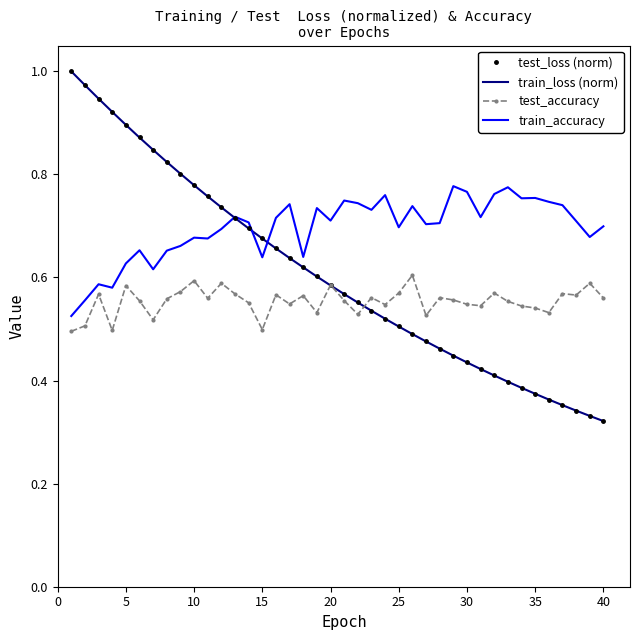

Which series has the widest spread of values?

test_loss (norm)